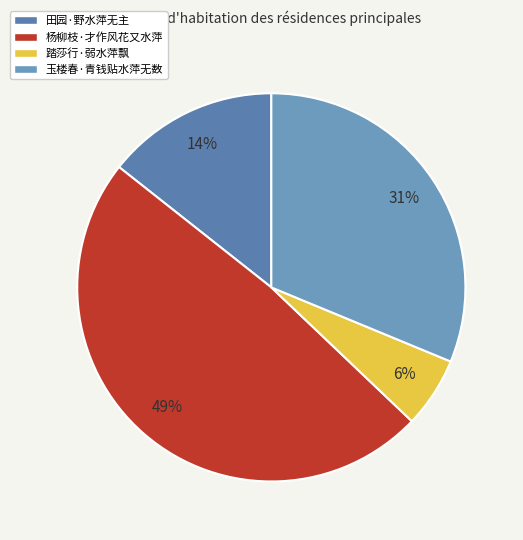

How many segments does this pie chart have?

4